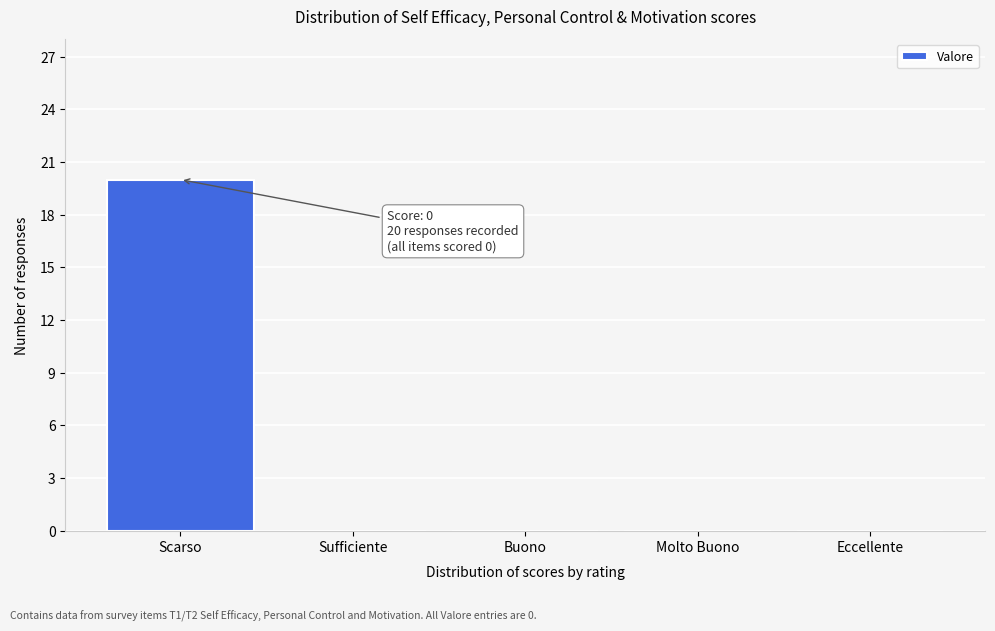

What is the change in value from Scarso to Eccellente?

-20